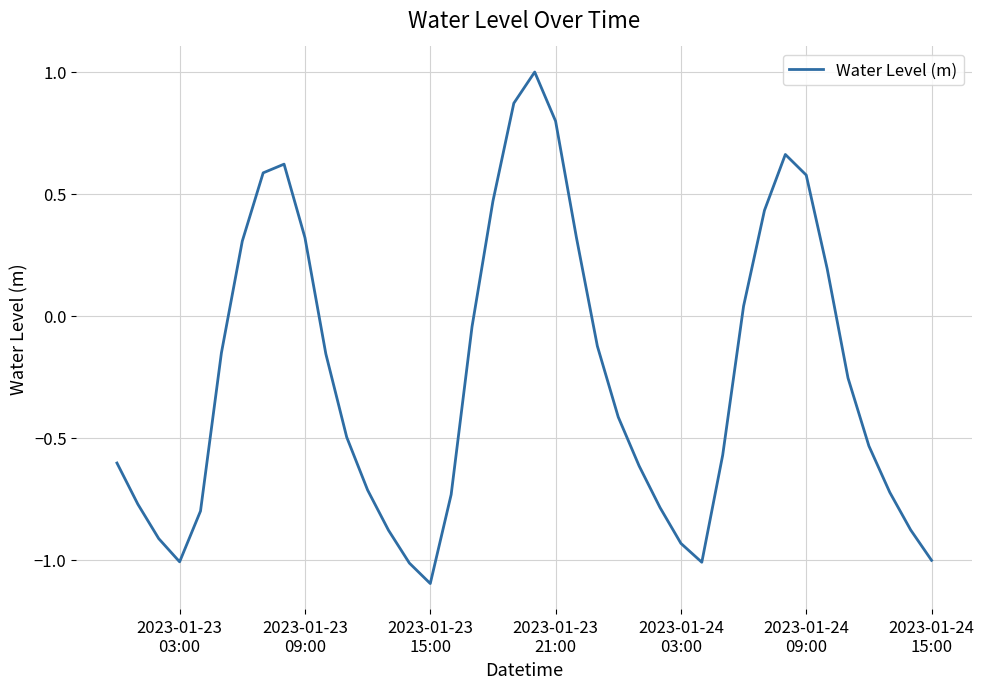

What is the greatest value displayed?

1.0